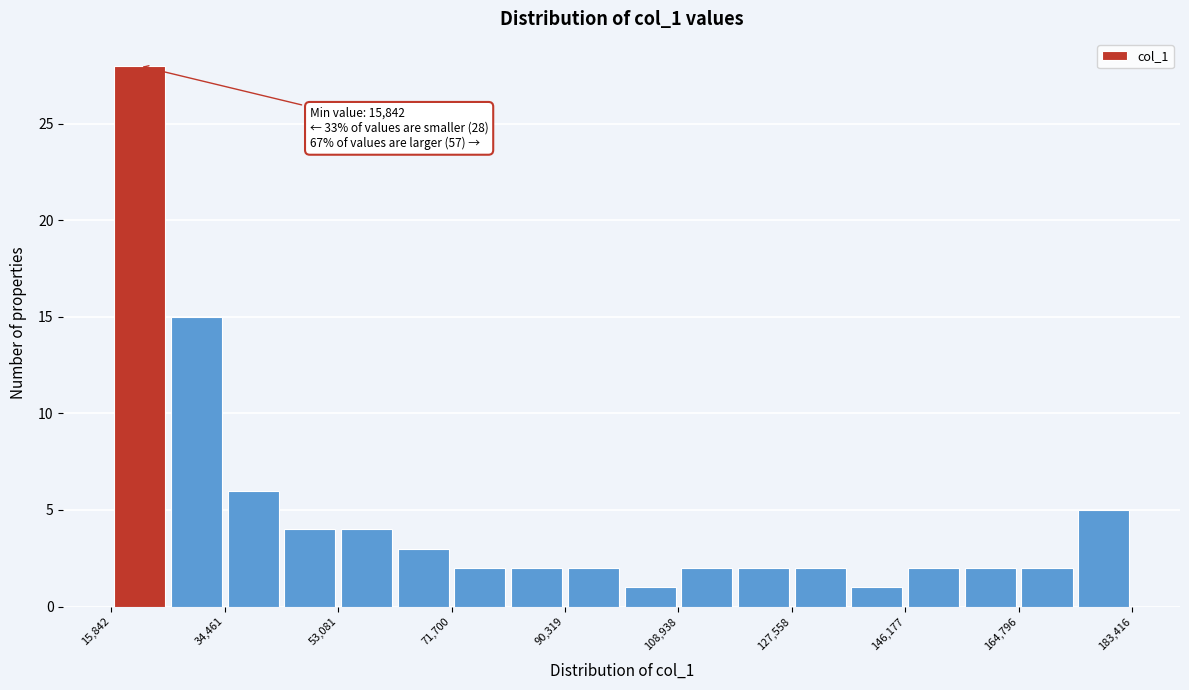

Over which range of the x-axis is the bar tallest?

16000 to 26000